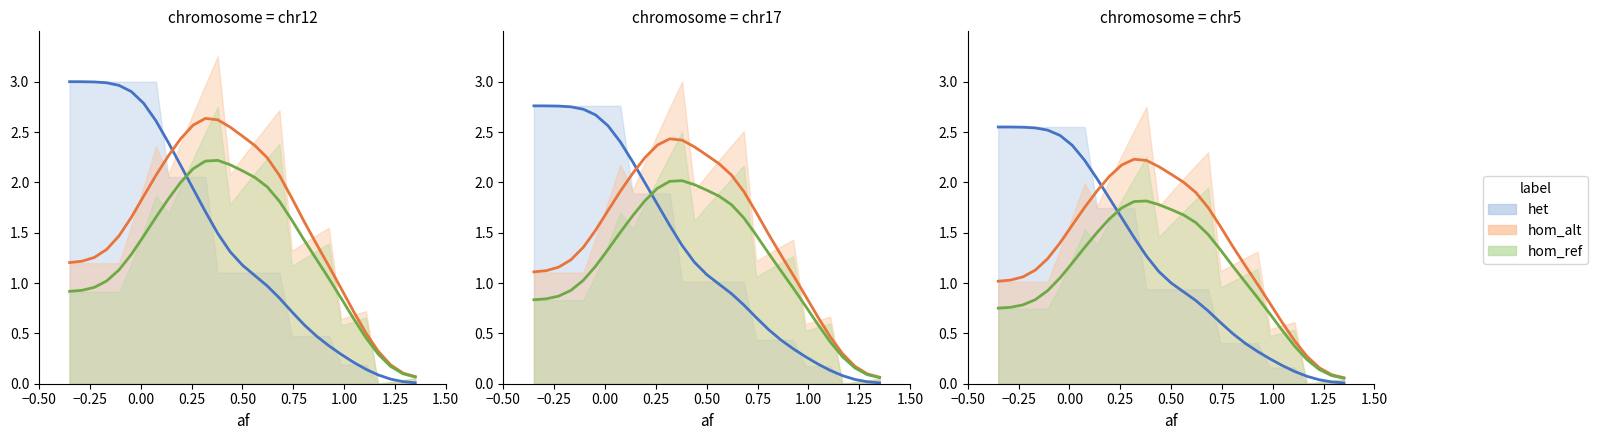

What is the difference between the second highest and second lowest values in the het series?

2.5